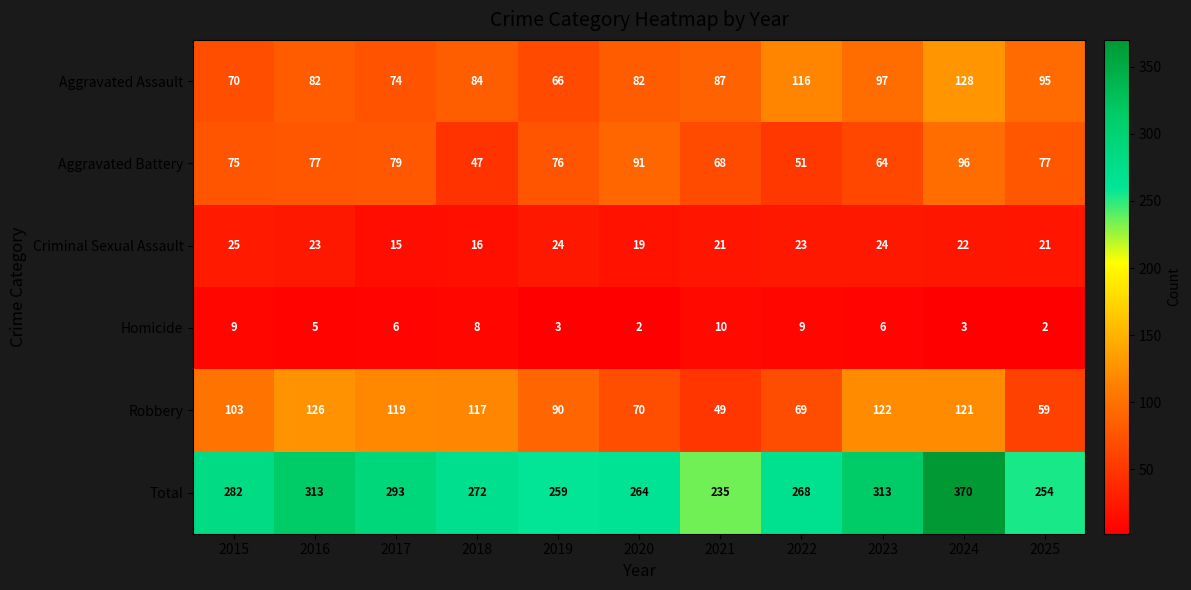

Between 2015 and 2023, which series saw the biggest shift?

Total